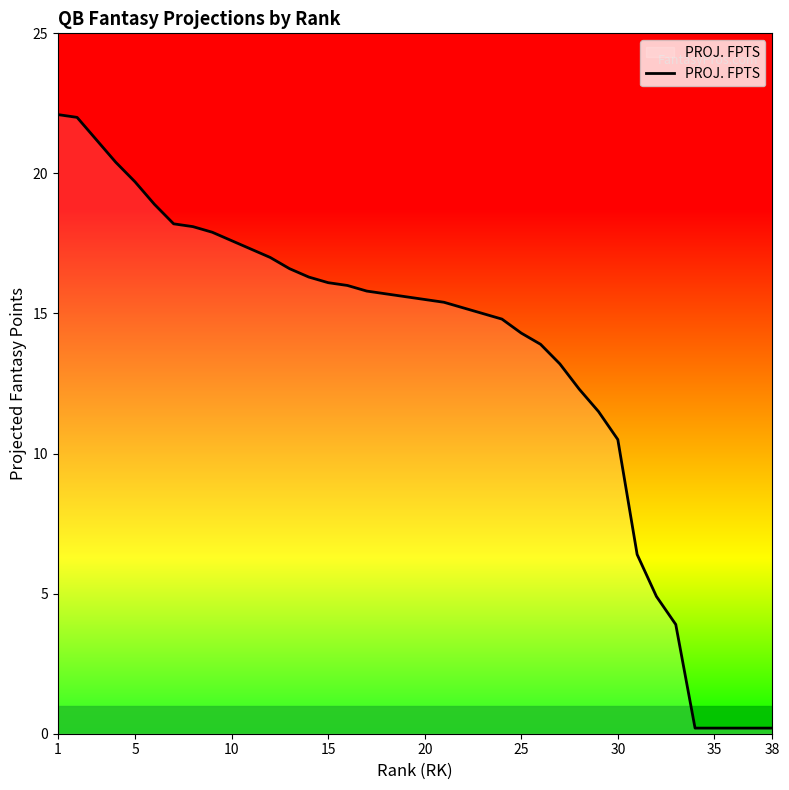

What is the greatest value displayed?

22.1